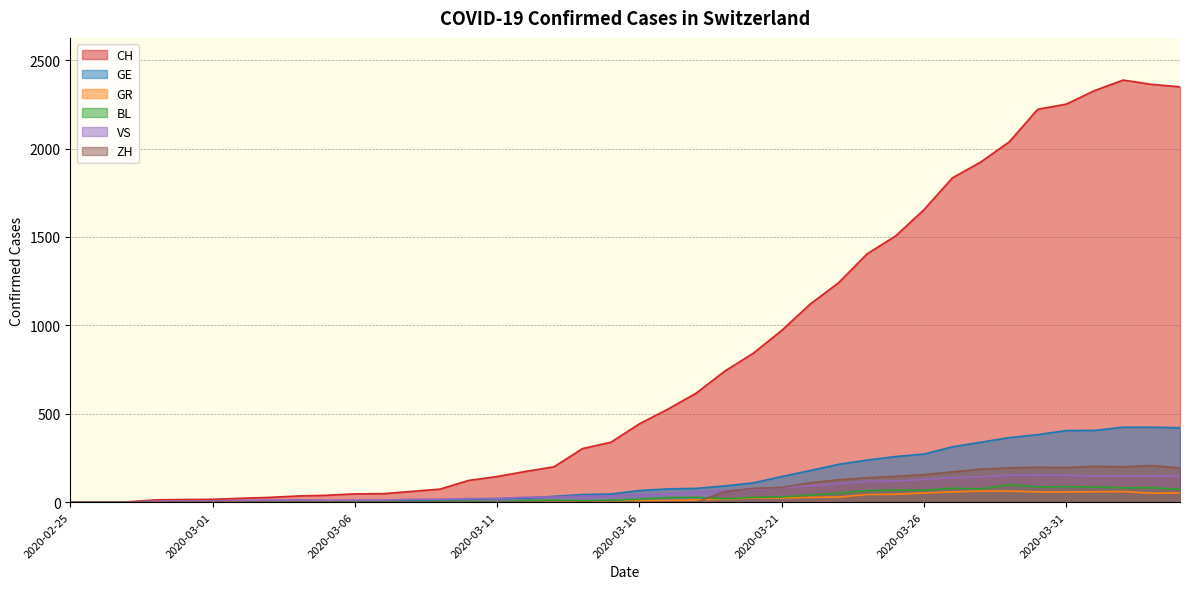

What position from the right is 2020-03-31?

5